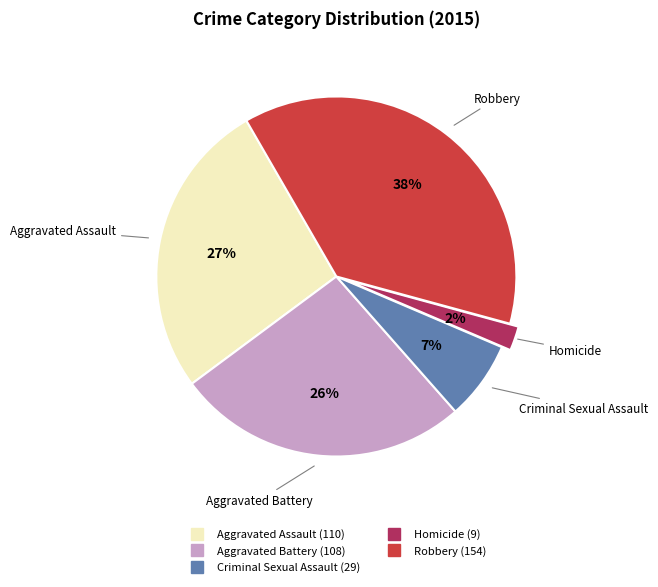

To the nearest percent, what percentage of the pie is Aggravated Battery?

26%